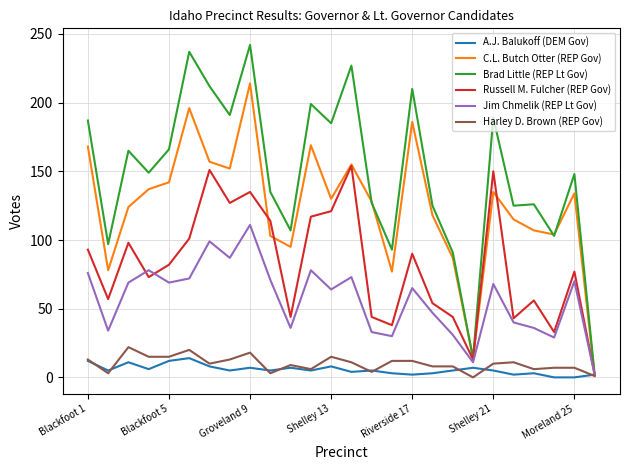

Which series has the widest spread of values?

Brad Little (REP Lt Gov)